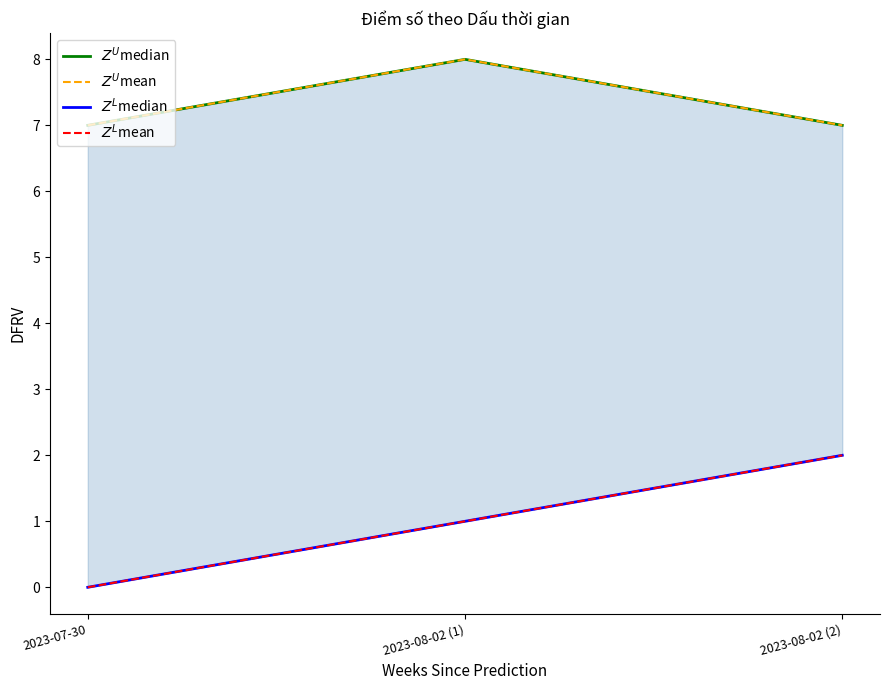

Where is $Z^L$mean nearest to the value 1?

2023-08-02 (1)